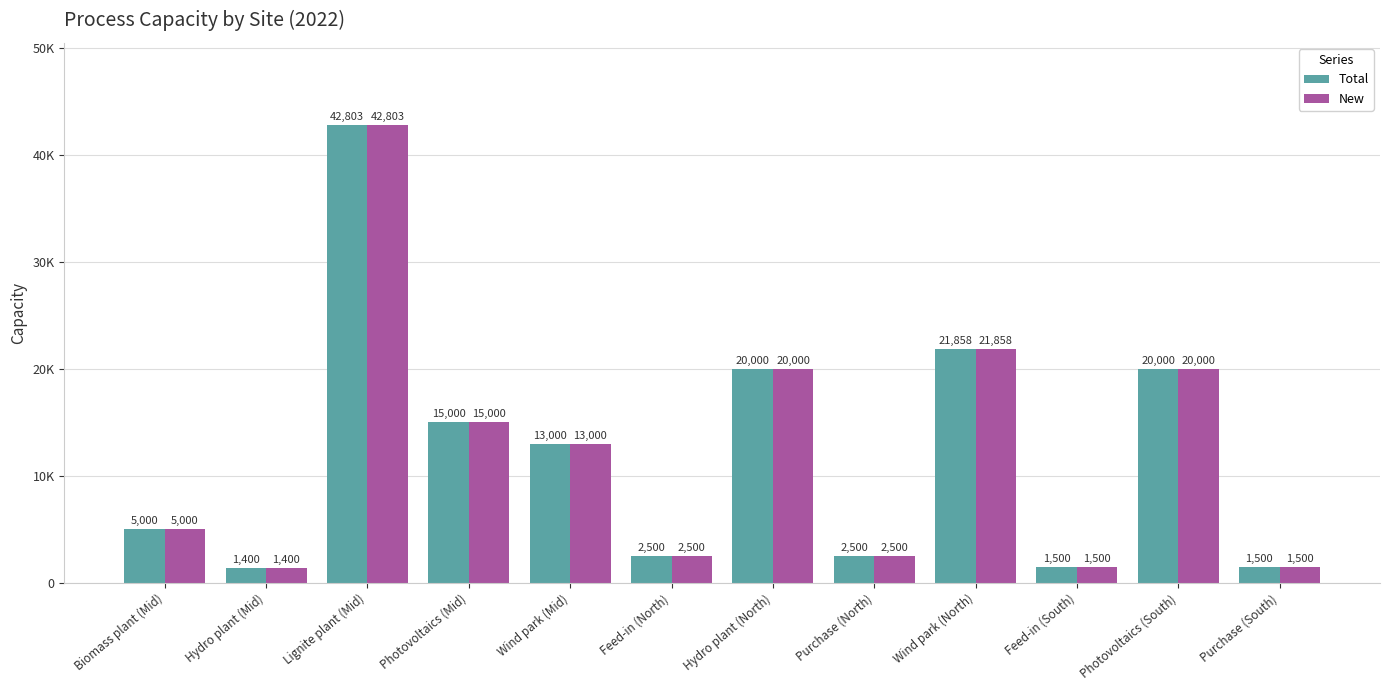

What are all the series names shown in the legend?

Total, New